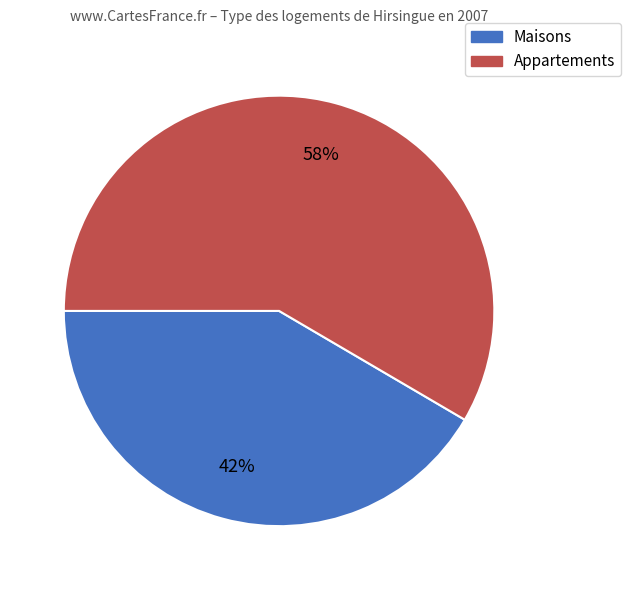

Does any single category account for the majority?

Yes